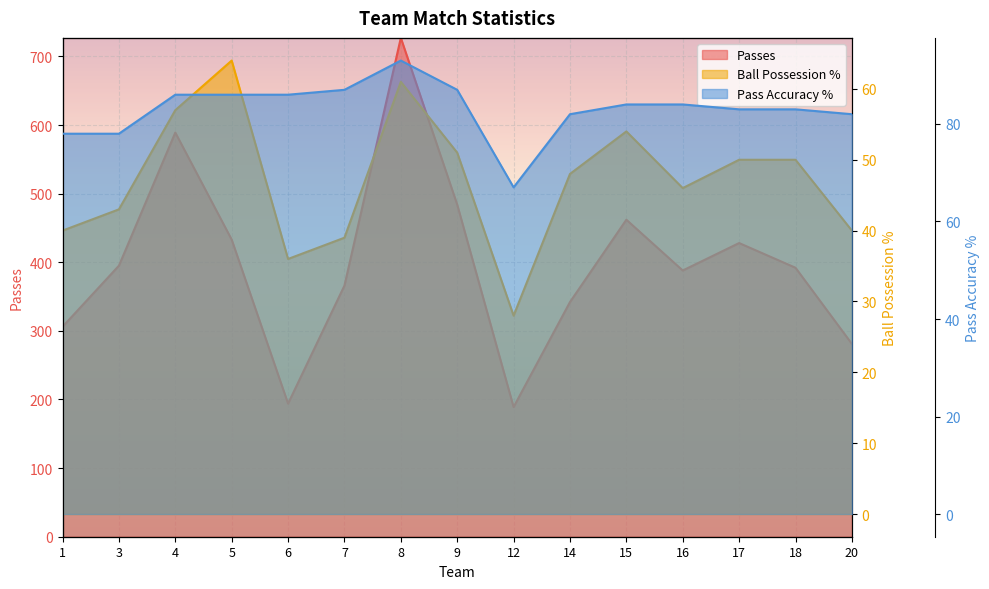

What is the spread (max minus min) of values at 14?

294